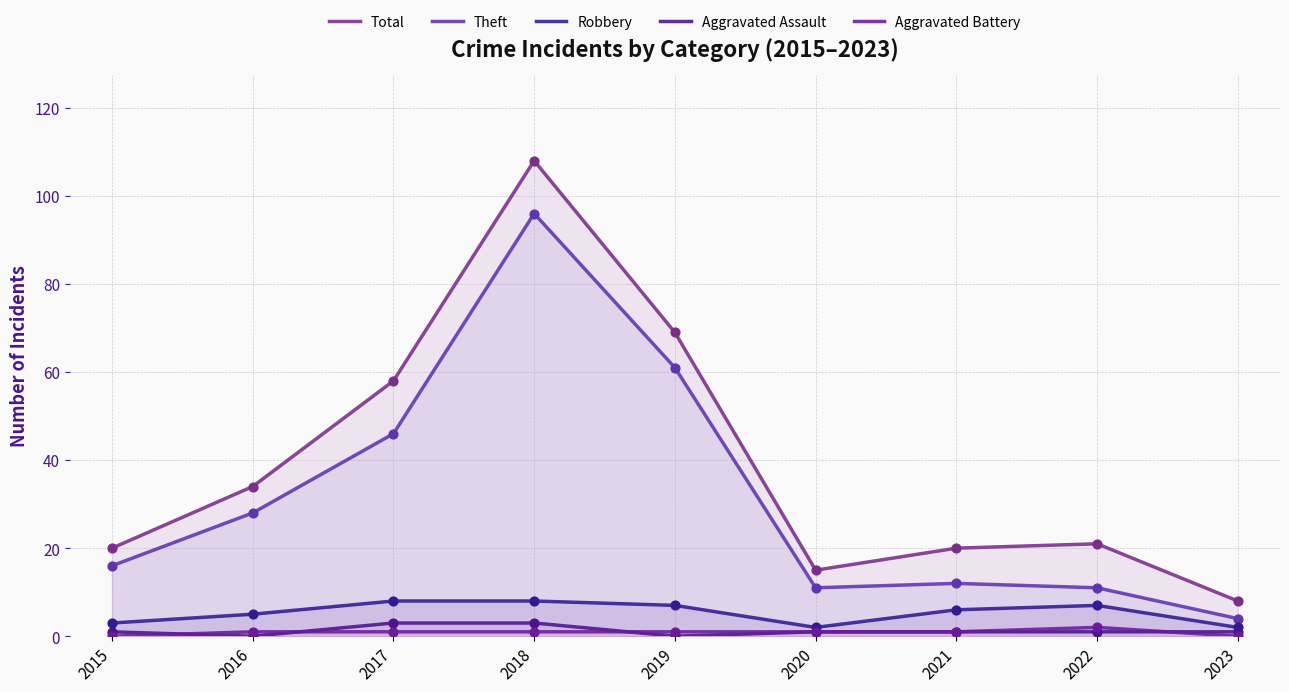

Which series has the largest total across all categories?

Total